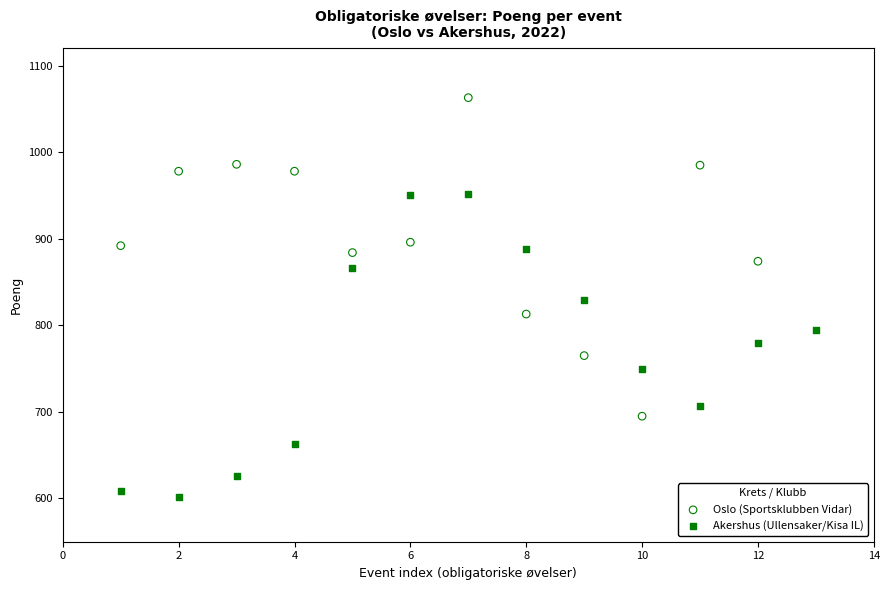

Which series contains the lowest Y value?

Akershus (Ullensaker/Kisa IL)